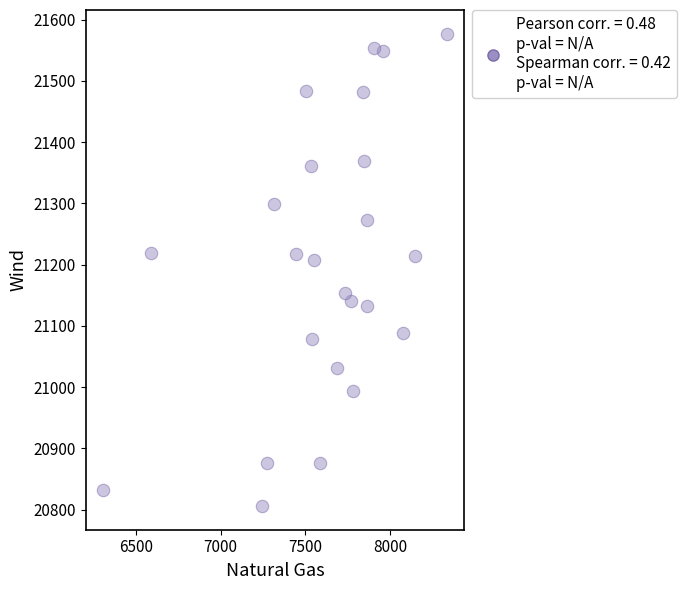

What is the range of X values (max minus min)?

2029.6